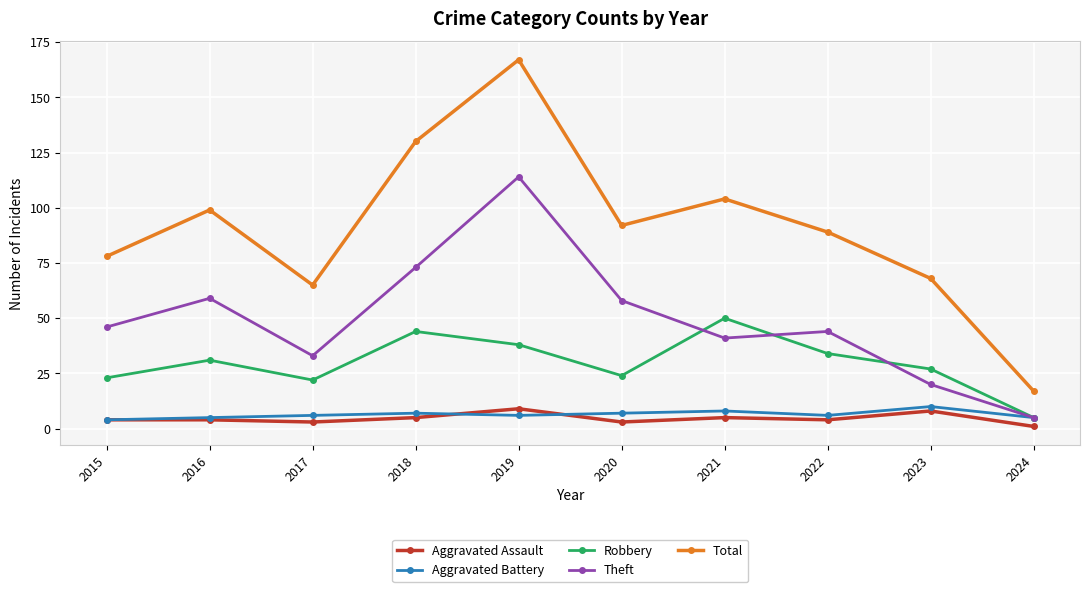

What are all the series names shown in the legend?

Aggravated Assault, Aggravated Battery, Robbery, Theft, Total